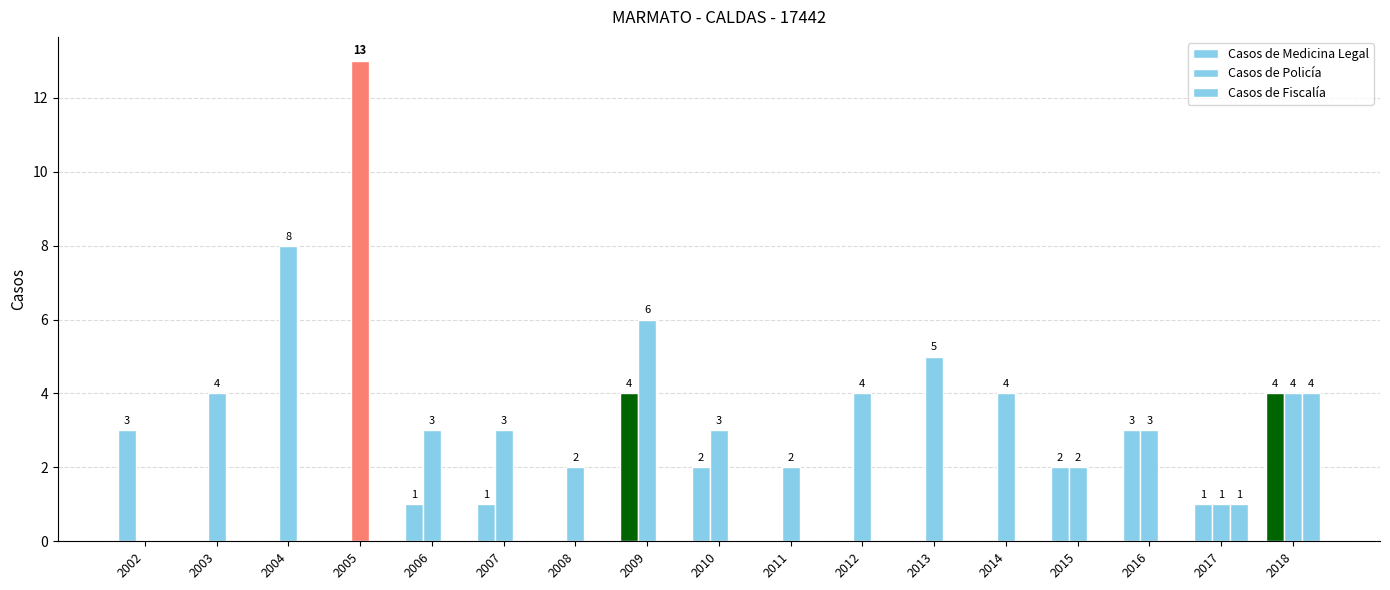

How many groups of bars are there?

17